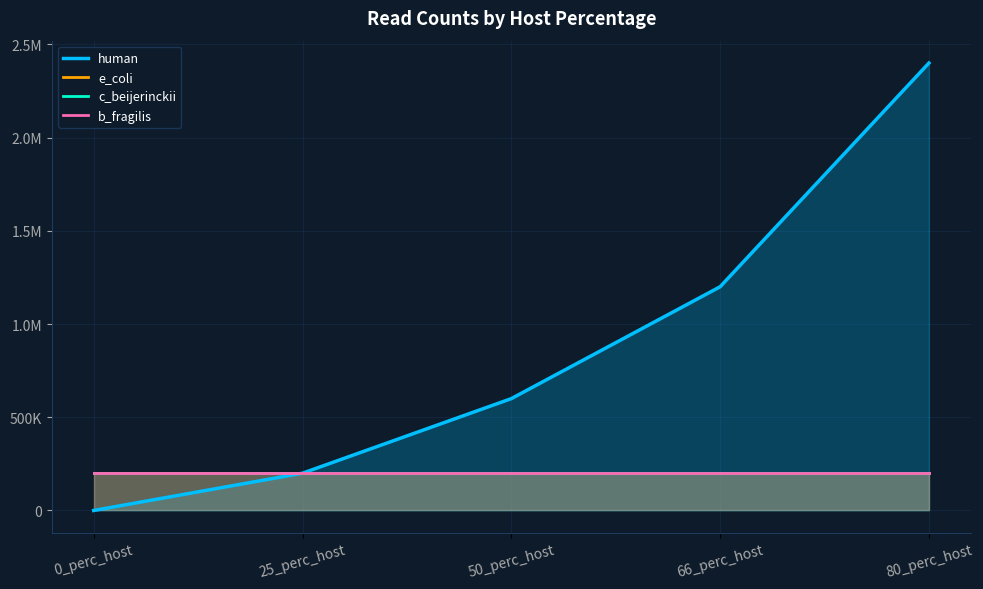

Which series changed the most between 50_perc_host and 66_perc_host?

human